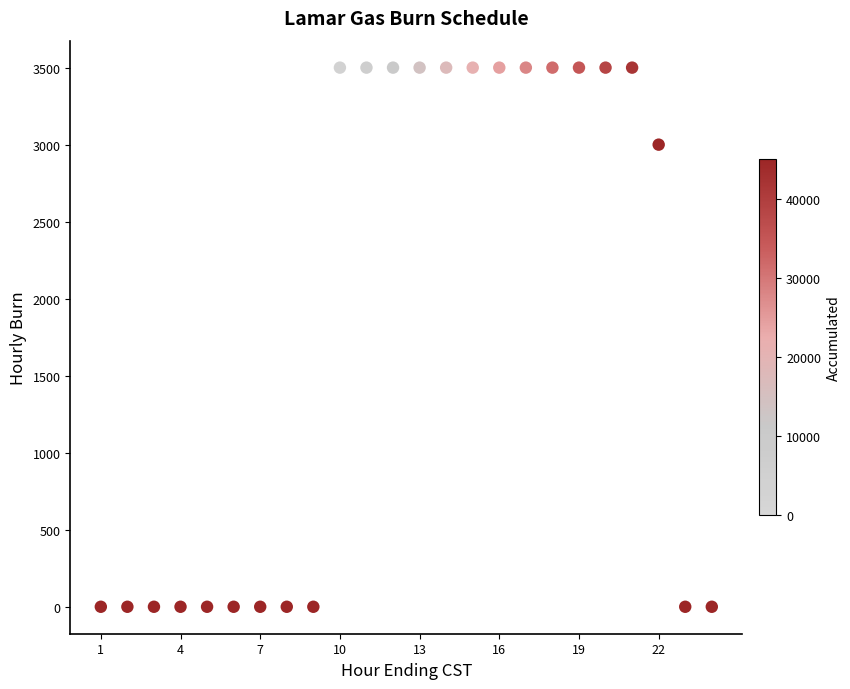

What is the range of X values (max minus min)?

23